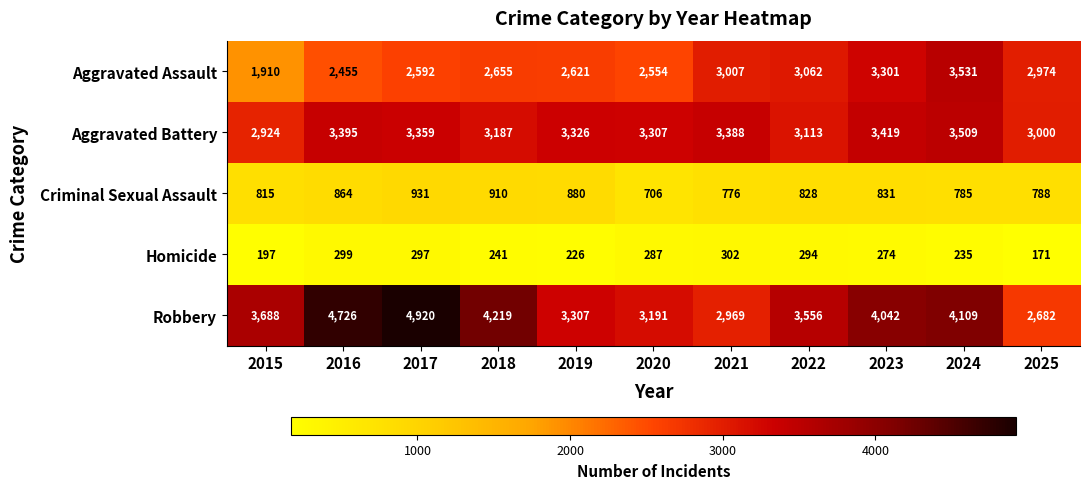

Which series has the largest range (max minus min)?

Robbery